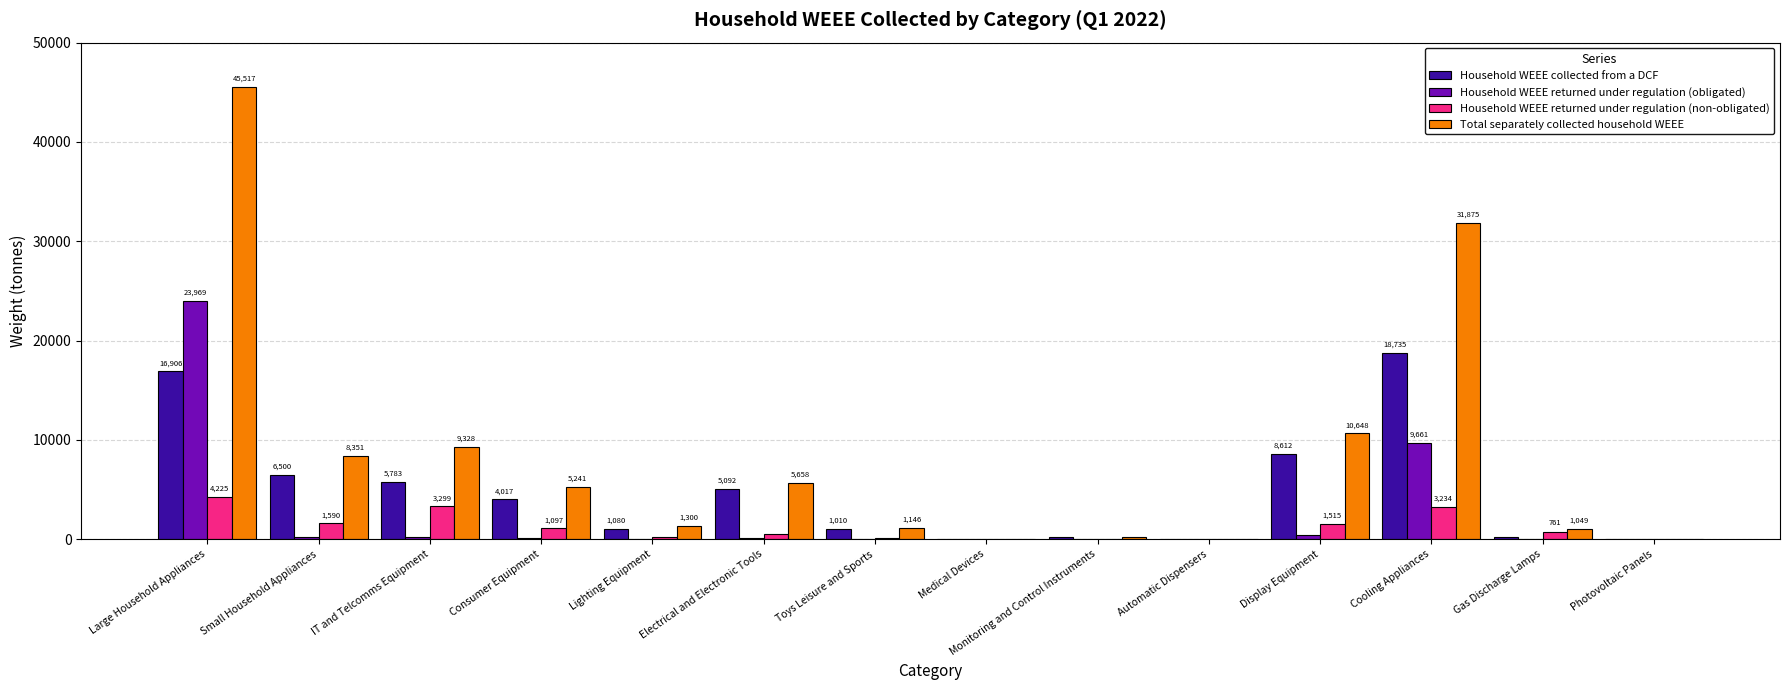

Between Toys Leisure and Sports and Gas Discharge Lamps, which series saw the biggest shift?

Household WEEE collected from a DCF